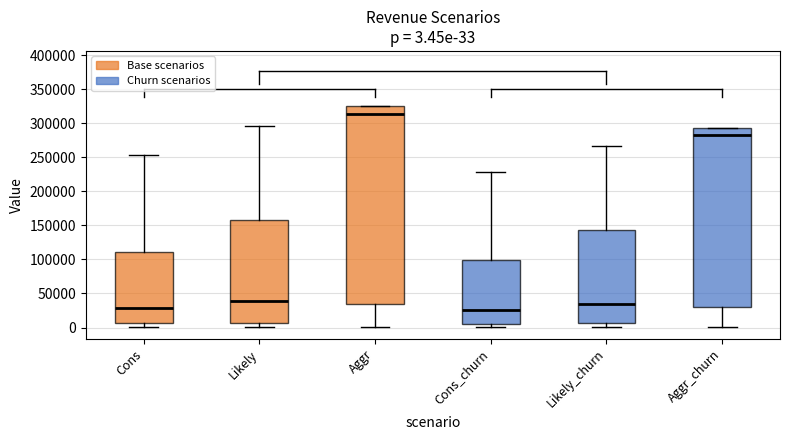

Which box's median line is the highest?

Aggr